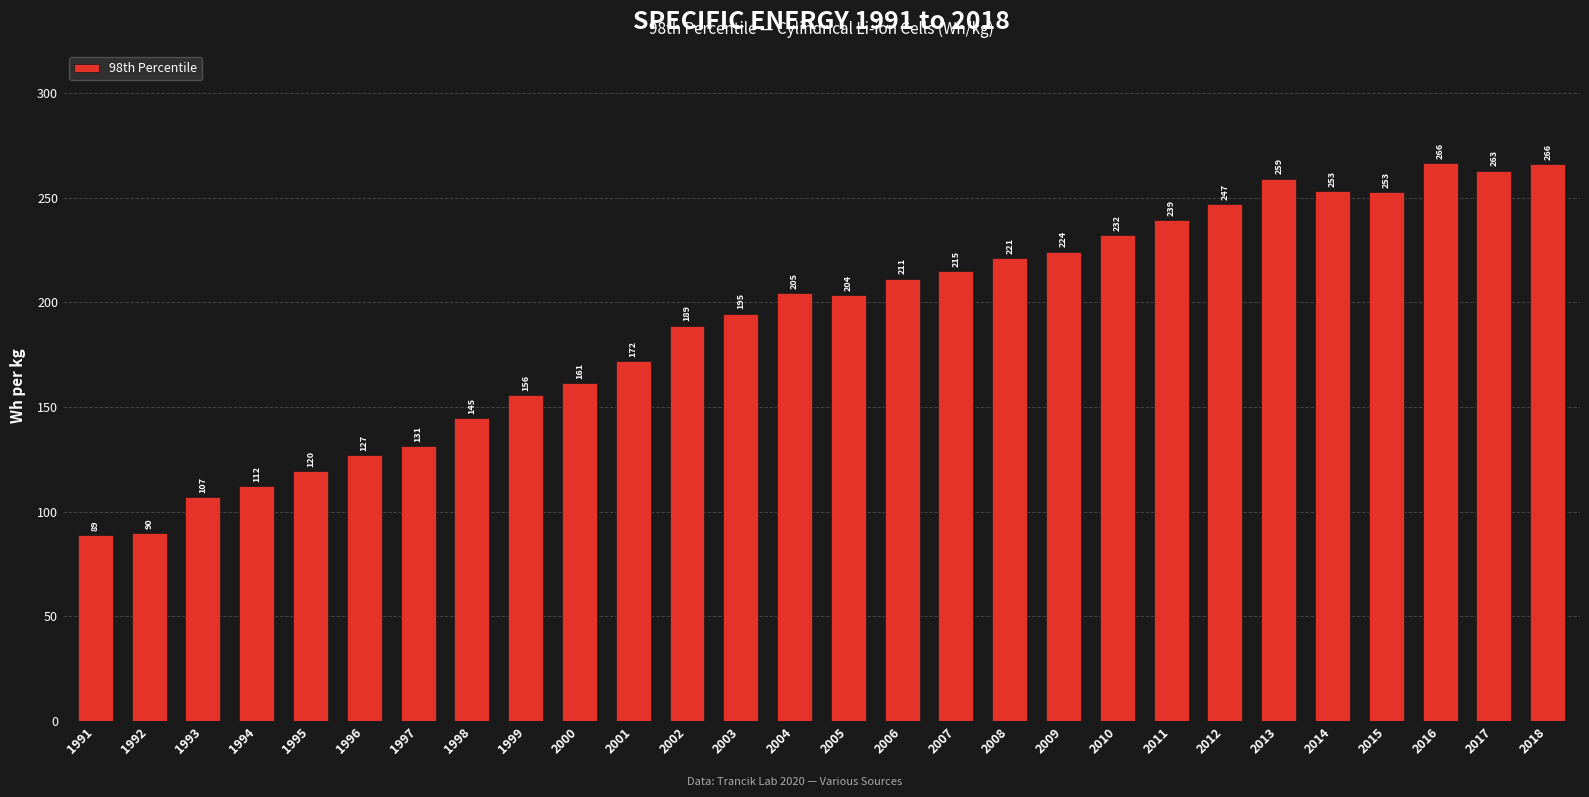

Is it true that the value at 2007 is 214.8?

True